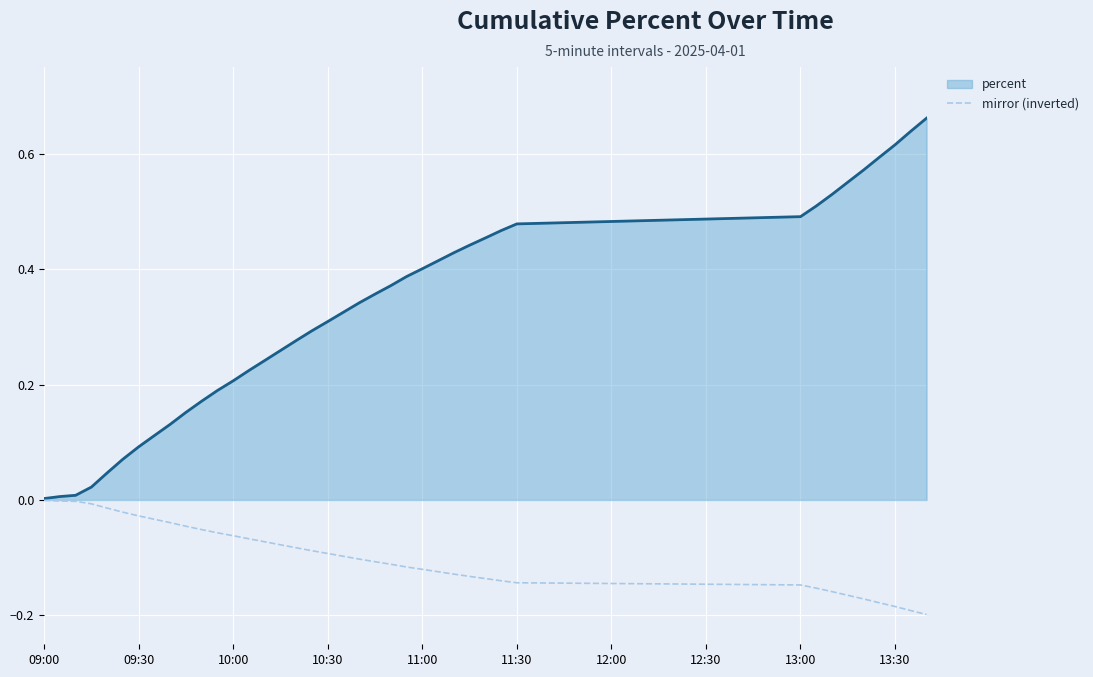

Which series has the largest total across all categories?

percent